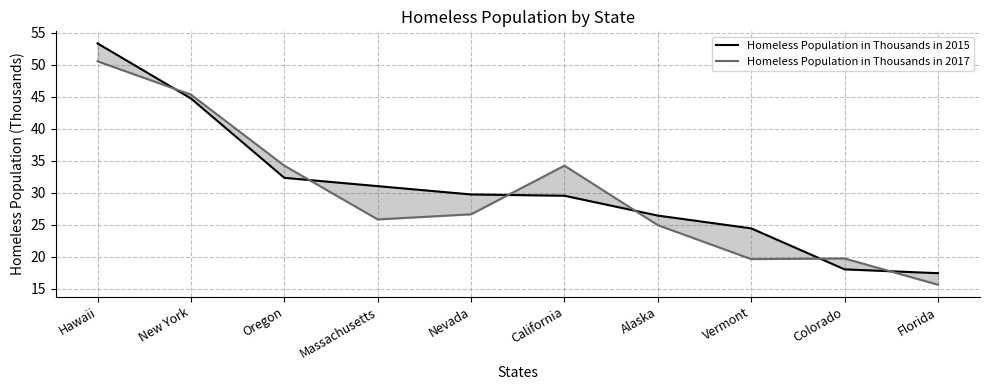

What is the difference between the Homeless Population in Thousands in 2015 values at New York and Florida?

27.3